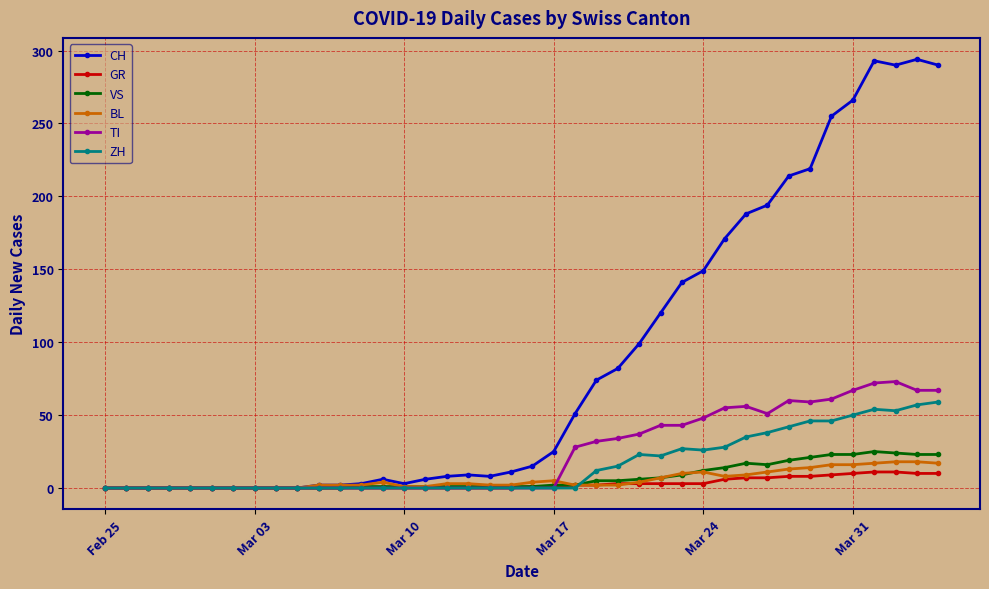

What is the difference between the maximum and minimum values in the BL series?

18